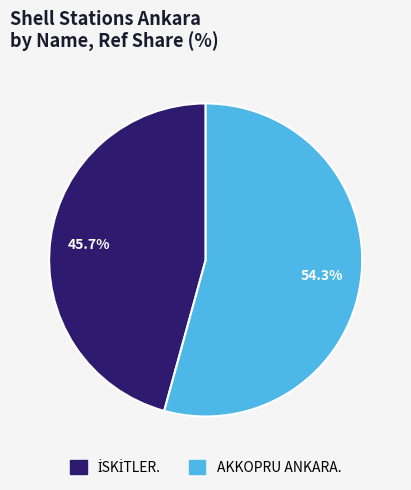

Is AKKOPRU ANKARA. the majority of the pie?

Yes